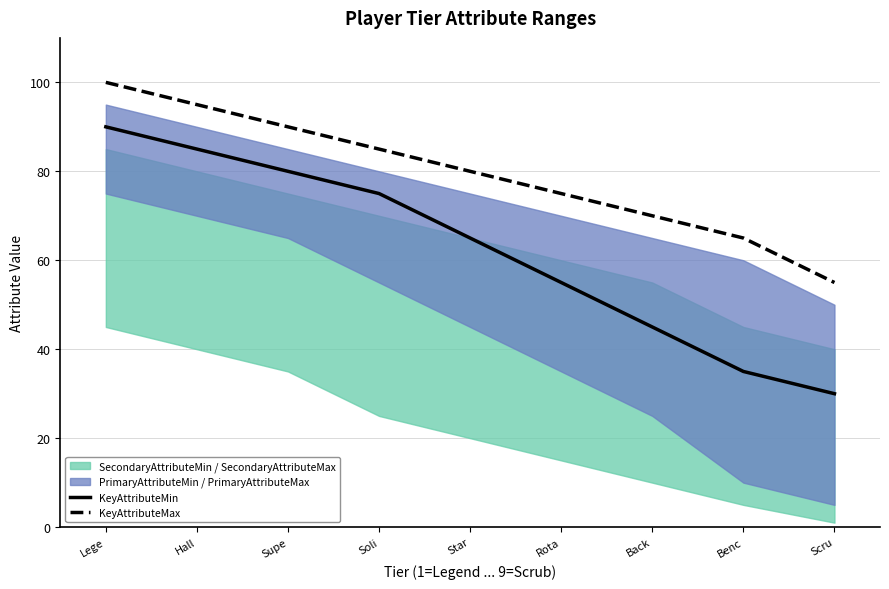

Which series has the largest total across all categories?

KeyAttributeMax